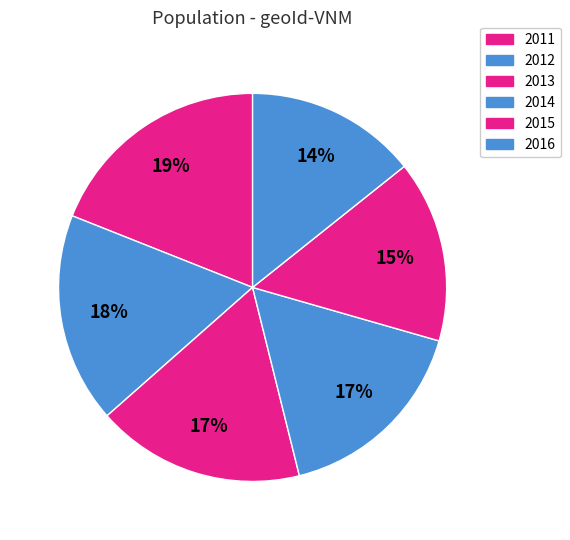

True or false: 2015 accounts for 15% of the total.

True